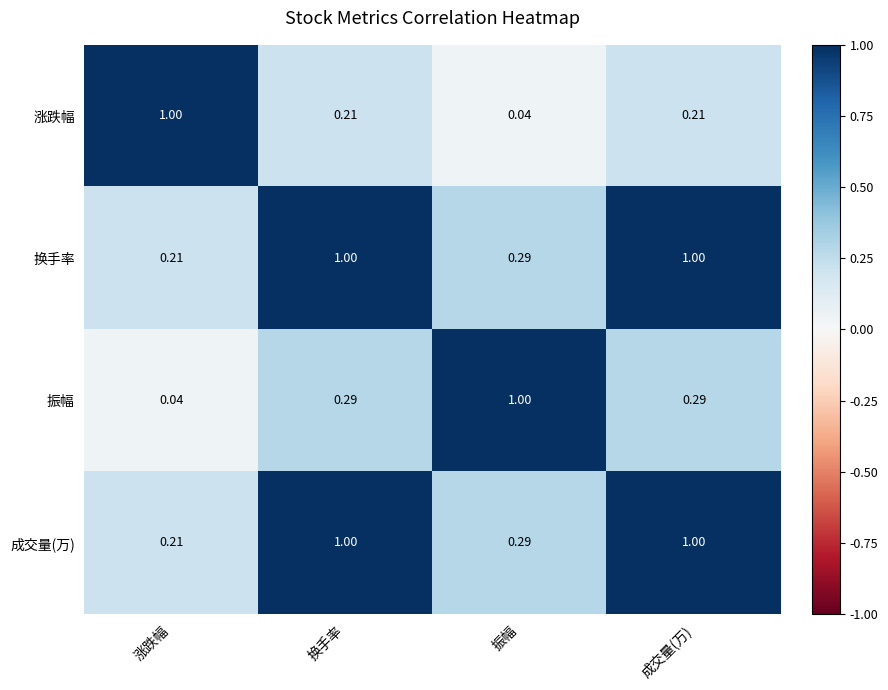

At which label does 涨跌幅 reach its peak?

涨跌幅